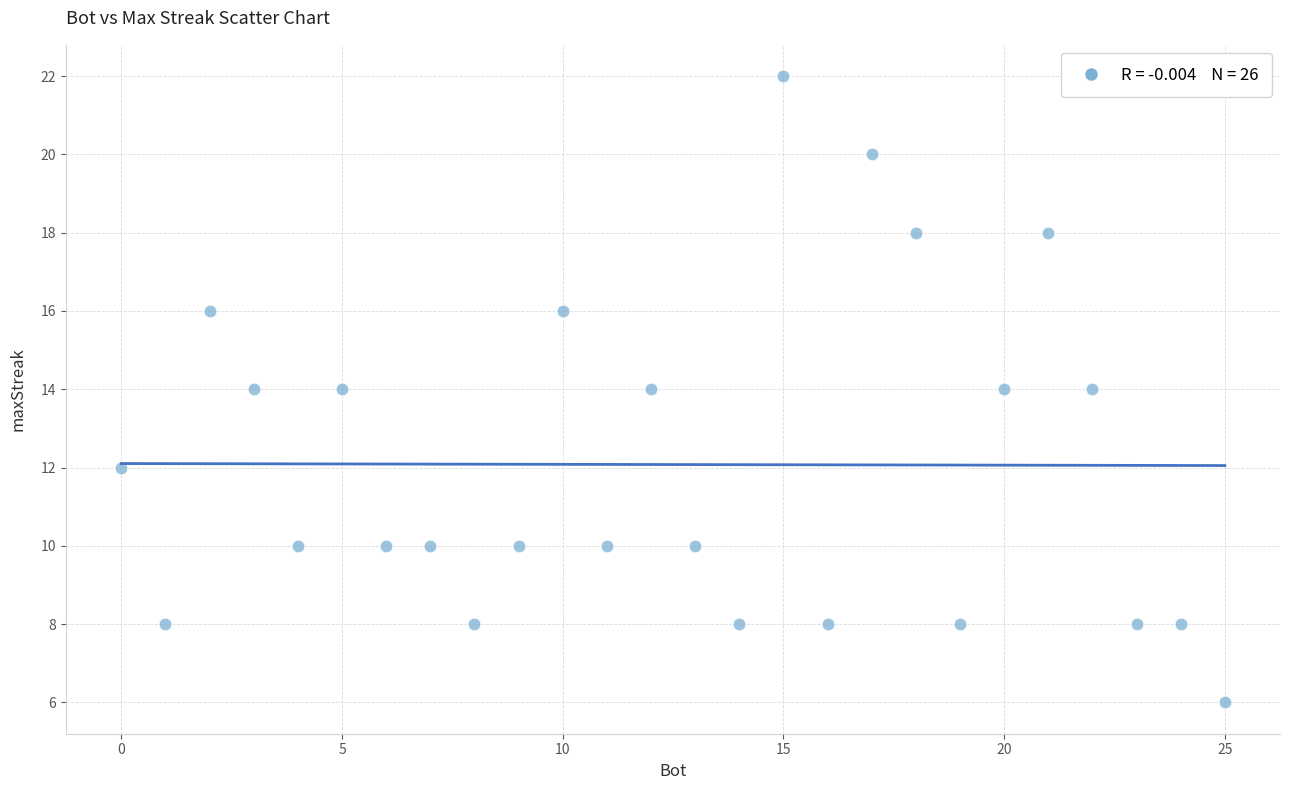

What is the range of Y values (max minus min)?

16